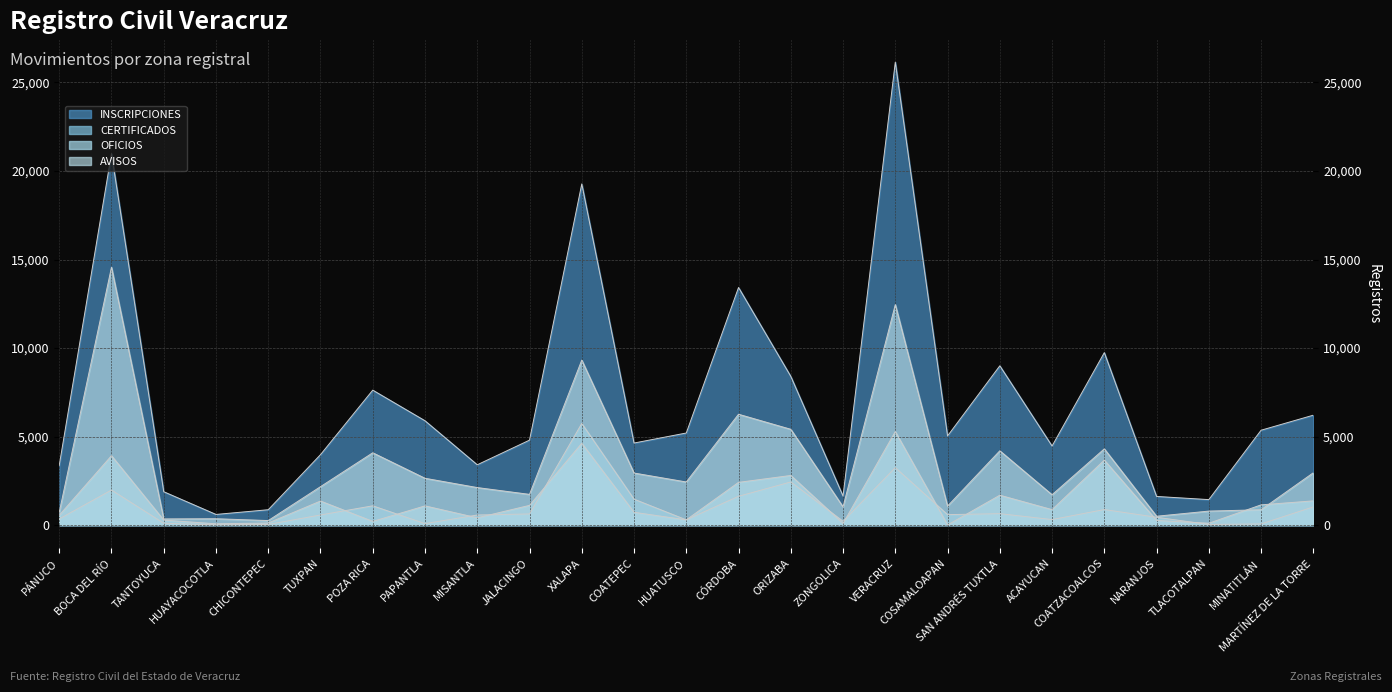

Reading right to left, what are all the values shown in this chart?

INSCRIPCIONES: 6211	5361	1442	1621	9744	4469	8999	5037	26147	1641	8401	13421	5204	4637	19270	4801	3409	5895	7624	3981	871	605	1888	20983	3370
CERTIFICADOS: 1033	69	38	446	881	316	649	594	3248	218	2439	1630	299	1467	5743	633	573	87	1092	575	40	19	108	1981	351
OFICIOS: 1372	1146	107	265	3672	876	1691	9	5284	94	2806	2416	299	726	4623	1117	414	1088	212	1361	122	76	285	3921	557
AVISOS: 2959	870	794	503	4308	1717	4199	1075	12453	1033	5413	6263	2438	2943	9320	1738	2122	2647	4087	2173	259	362	351	14565	723